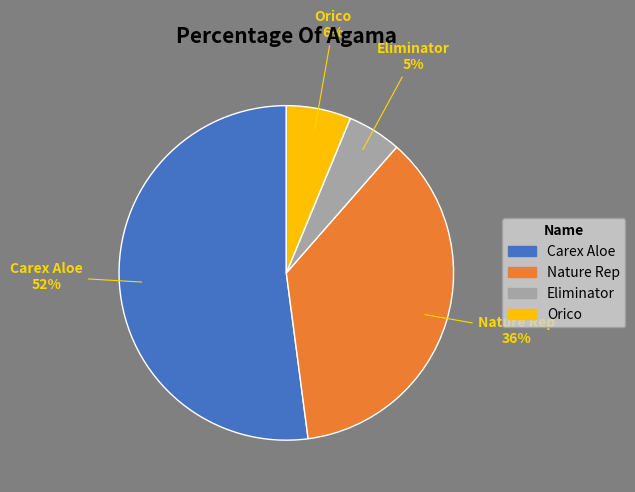

To the nearest percent, what is the difference between the largest and smallest slice percentages?

47%